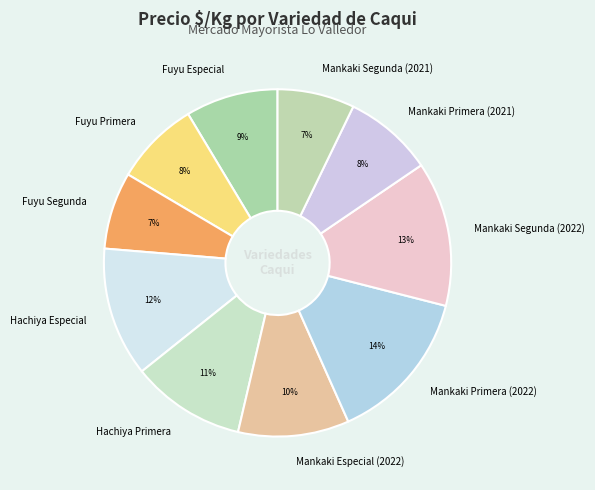

What is the largest slice in the pie chart?

Mankaki Primera (2022)